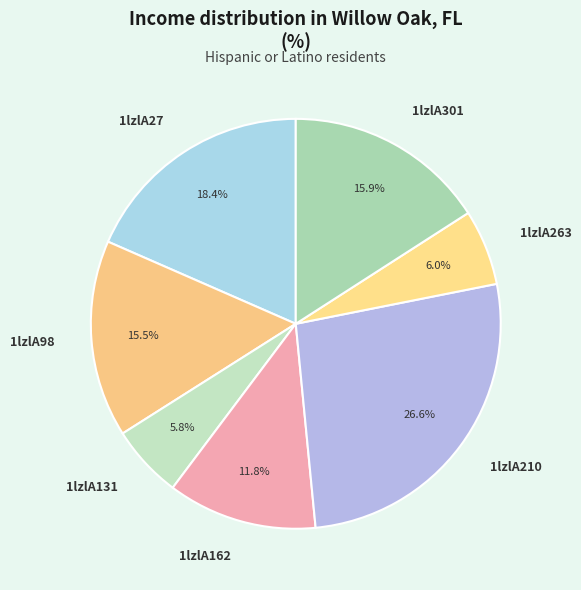

What portion of the pie excludes 1lzlA27?

81.6%